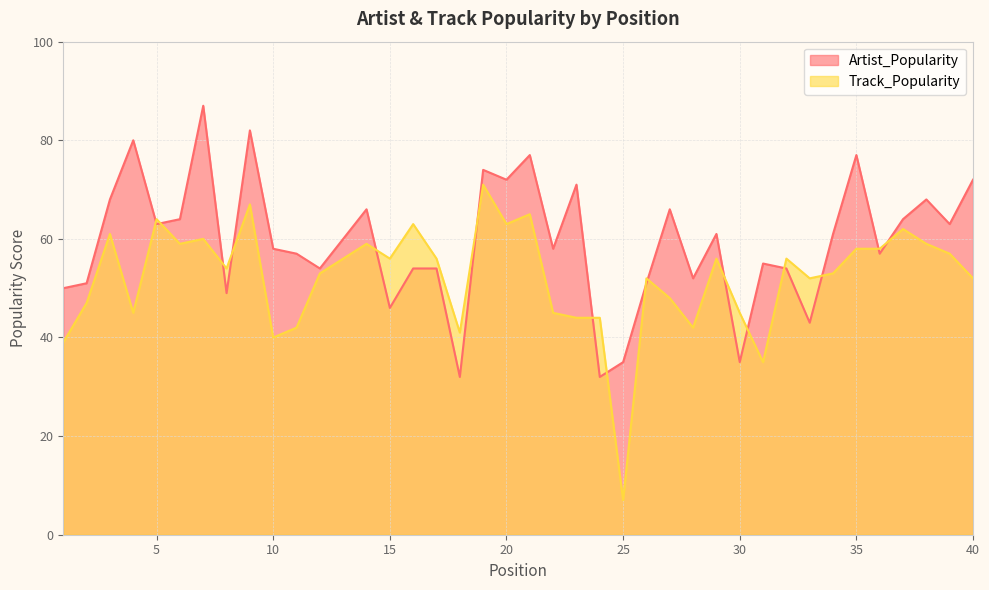

What is the difference between the maximum and minimum values in the Track_Popularity series?

64